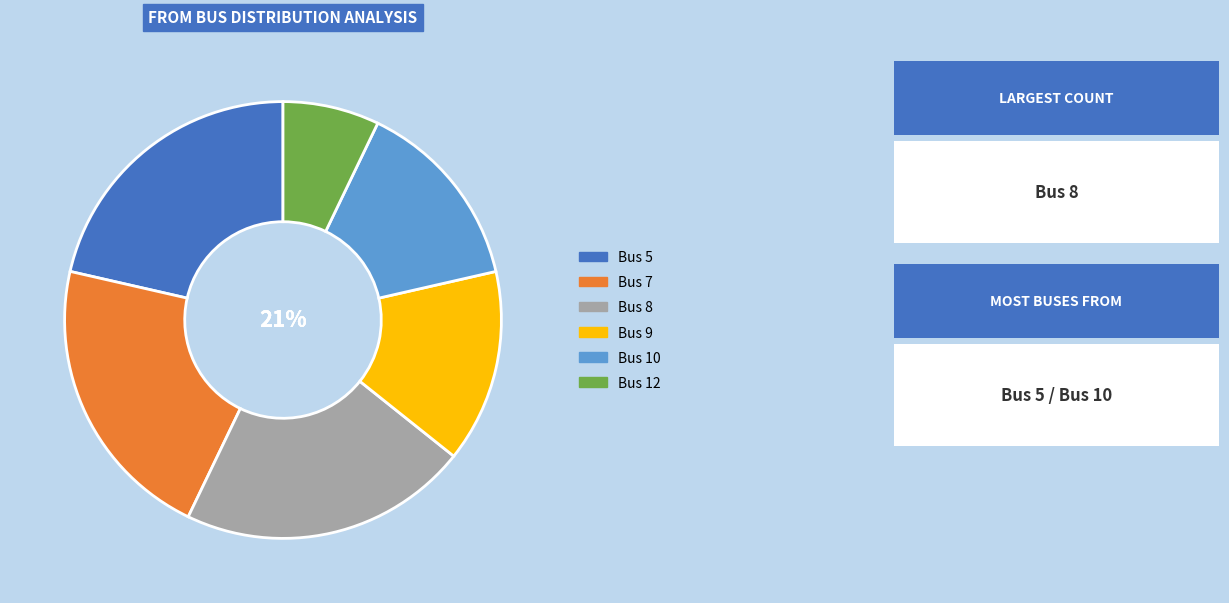

Does Bus 9/10/11/12 represent more than half of the total?

No